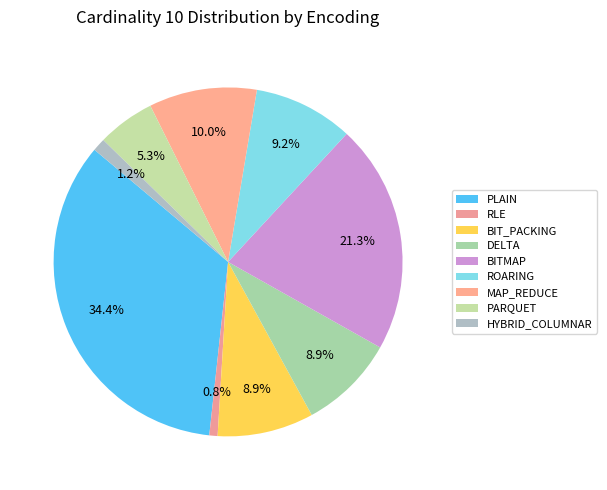

To the nearest percent, what is the average slice percentage?

11%